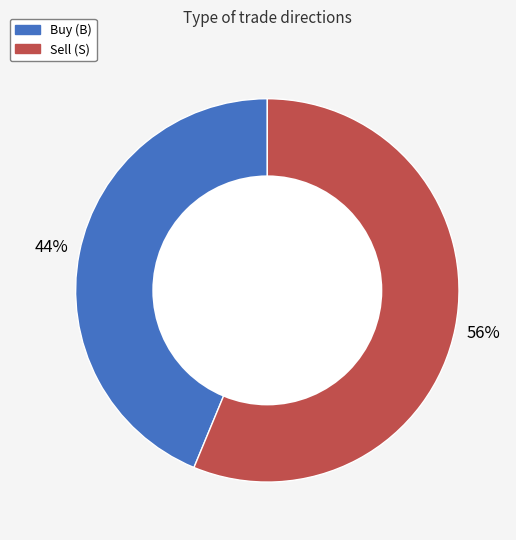

How many segments does this pie chart have?

2